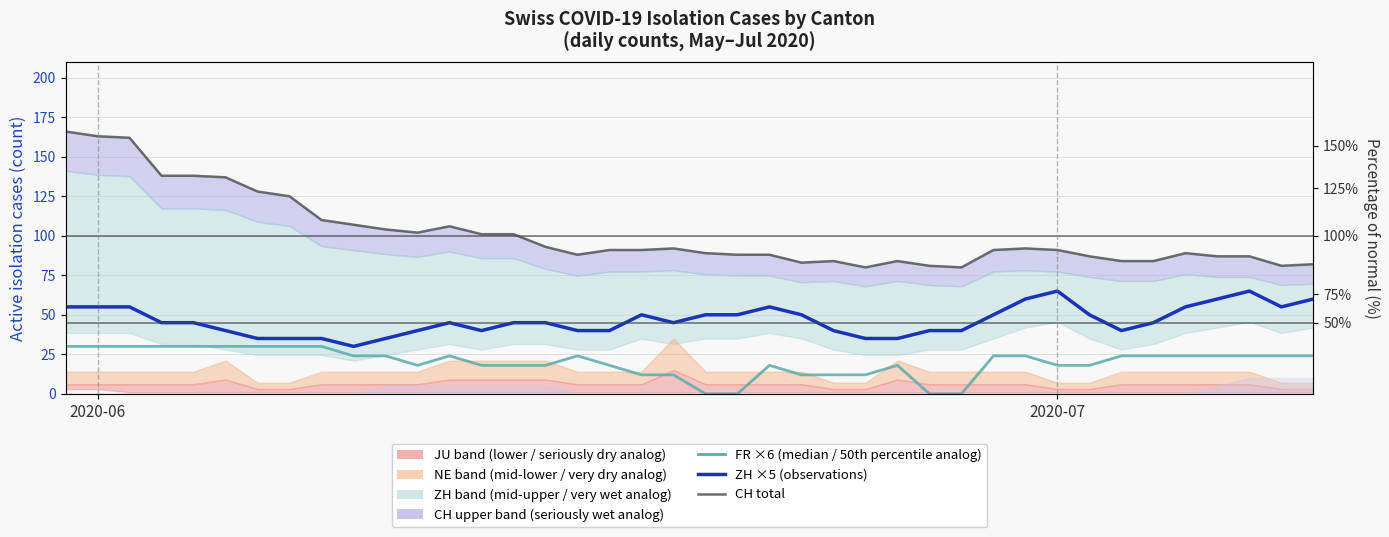

Which series has the largest range (max minus min)?

CH total